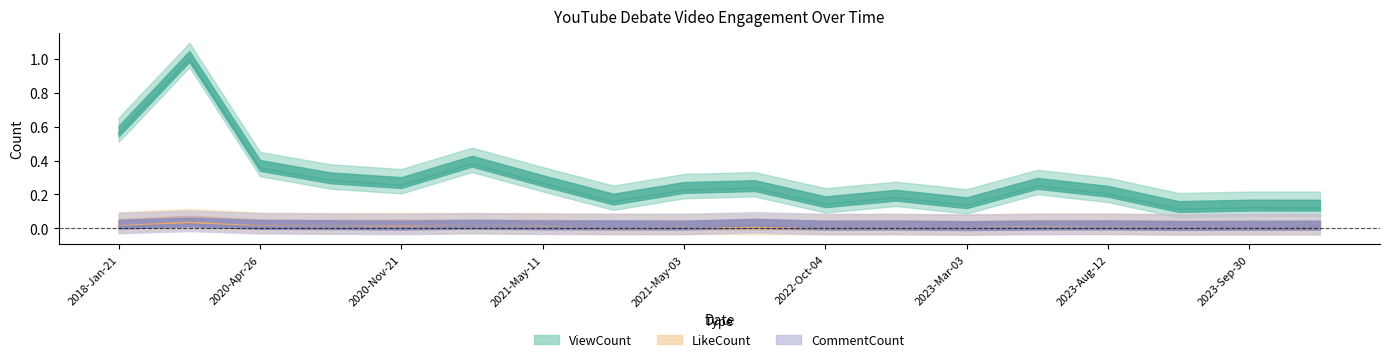

True or false: LikeCount has more than 1 interior local peaks.

True